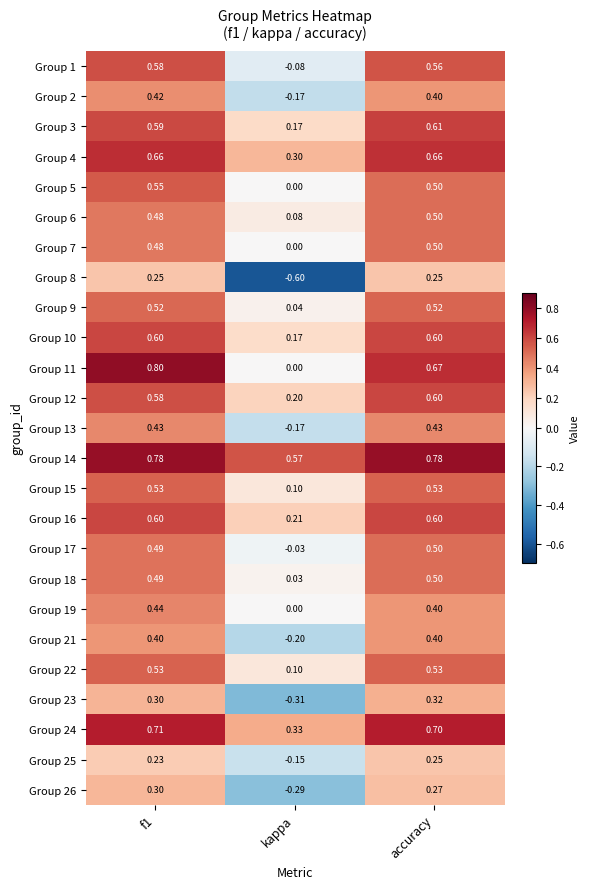

At which label does Group 23 reach its minimum?

kappa